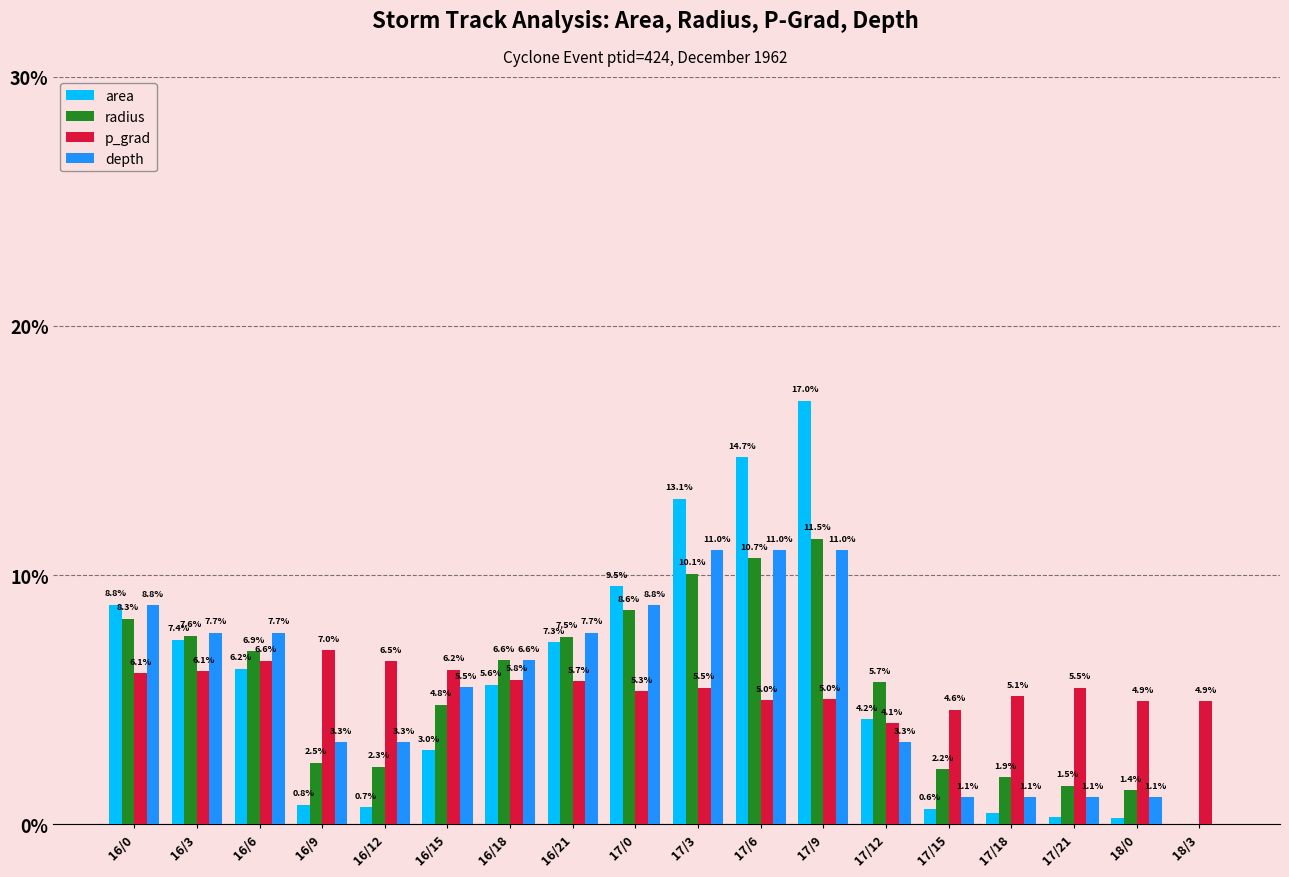

Are the bars horizontal?

No